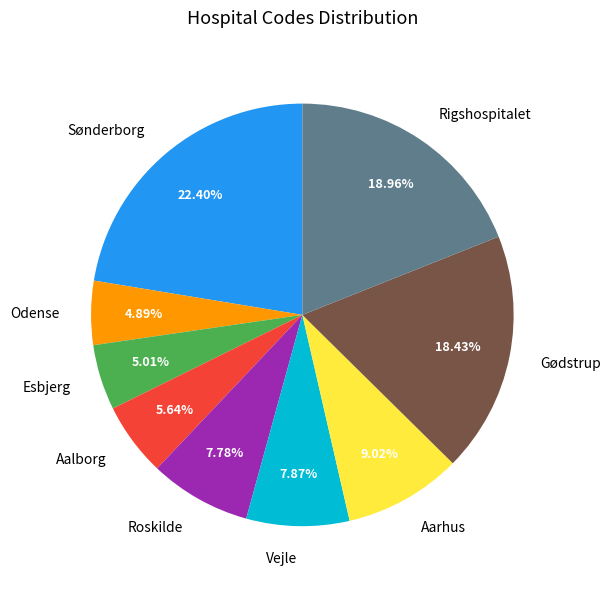

Which category has the biggest portion of the pie?

Sønderborg